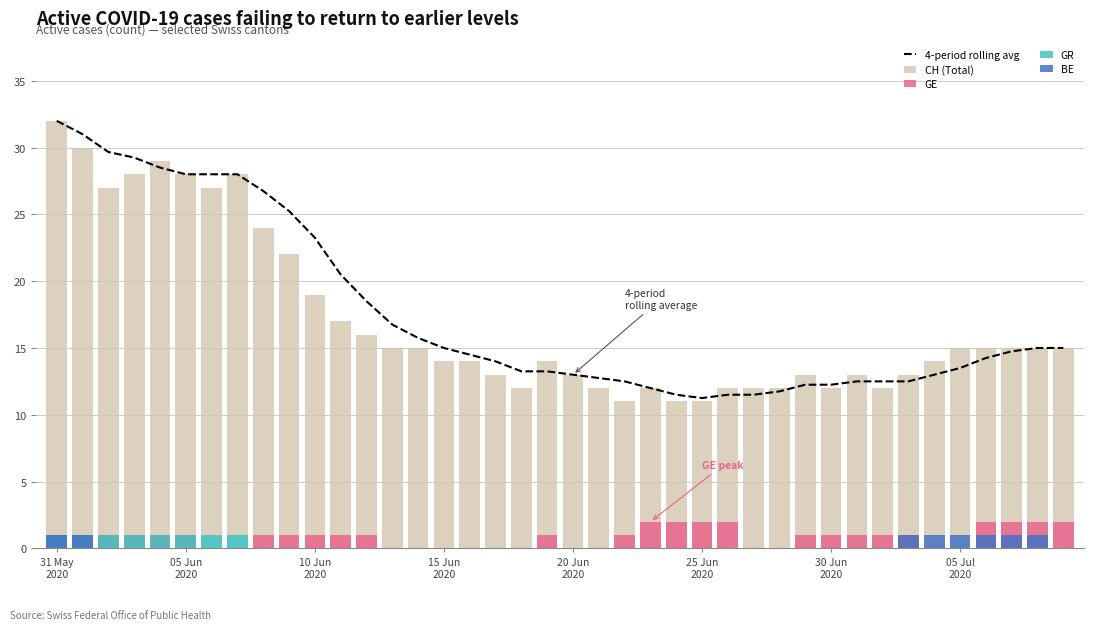

How many groups of bars are there?

40